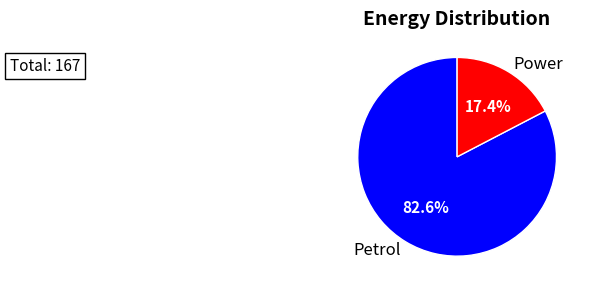

To the nearest percent, what is the combined percentage of Petrol and Power?

100%